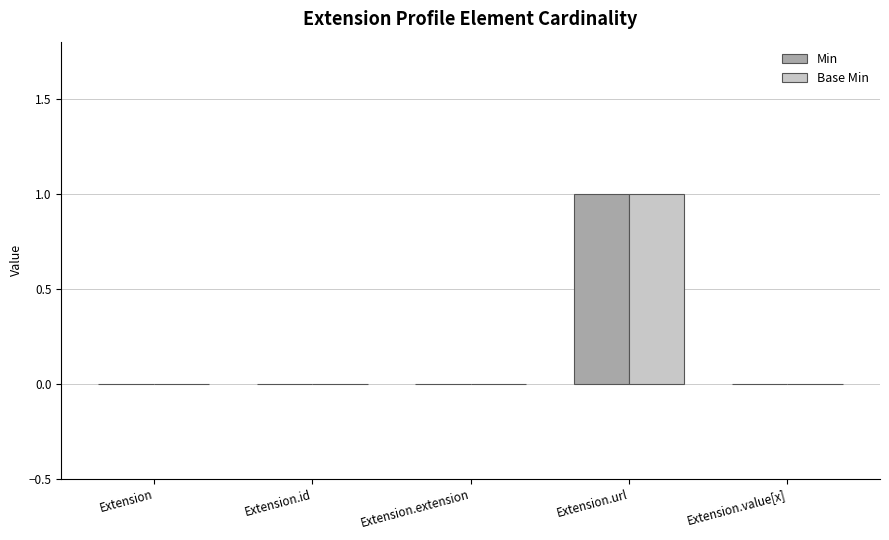

Does the chart contain stacked bars?

No